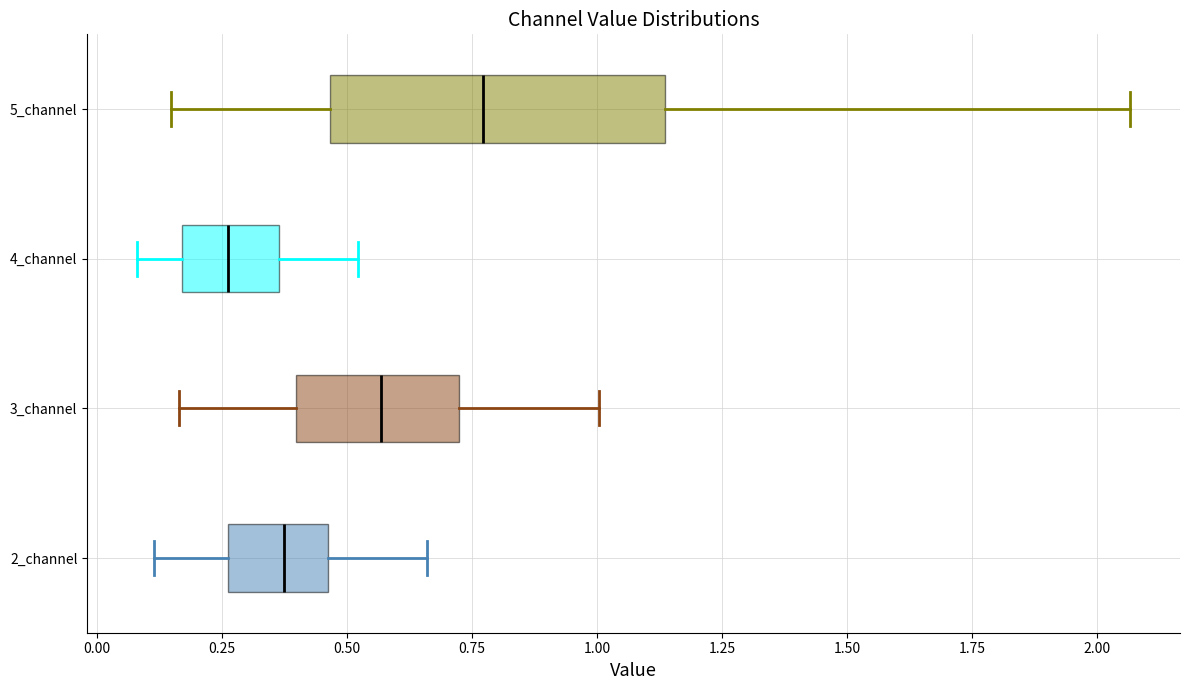

Reading bottom to top, transcribe this box plot: for each box, give where its median line is, the range the box spans, and where its two whiskers end, as read against the x-axis. The values are not printed on the chart, so give them approximately, as read against the axis.

2_channel: median 0.35, box 0.25 to 0.45, whiskers 0.10 to 0.65
3_channel: median 0.55, box 0.40 to 0.70, whiskers 0.15 to 1.00
4_channel: median 0.25, box 0.15 to 0.35, whiskers 0.10 to 0.50
5_channel: median 0.75, box 0.45 to 1.15, whiskers 0.15 to 2.05